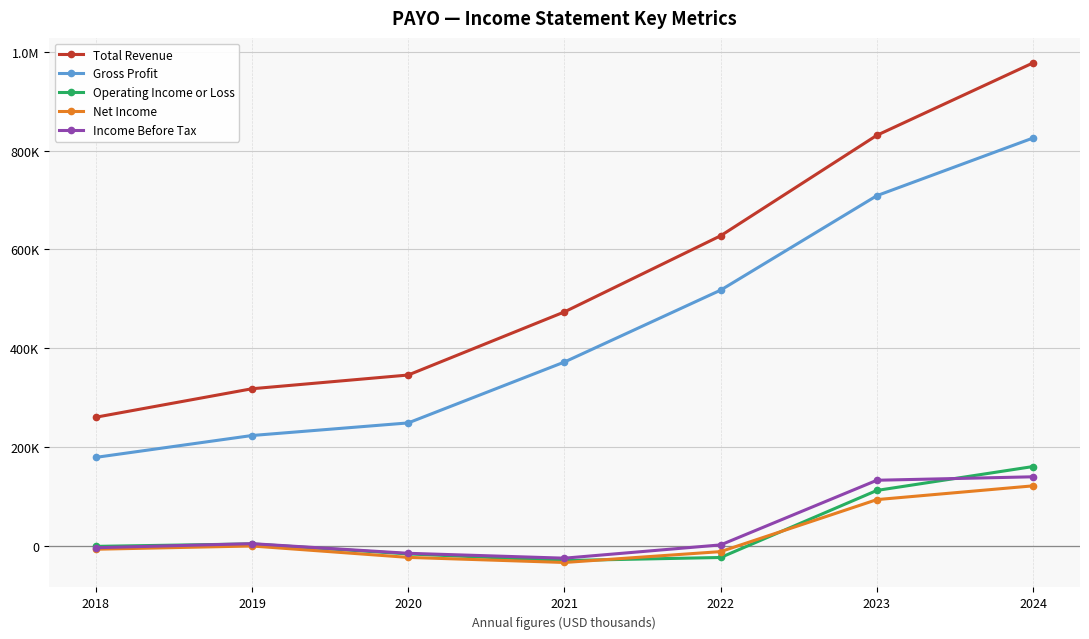

What are all the series names shown in the legend?

Total Revenue, Gross Profit, Operating Income or Loss, Net Income, Income Before Tax